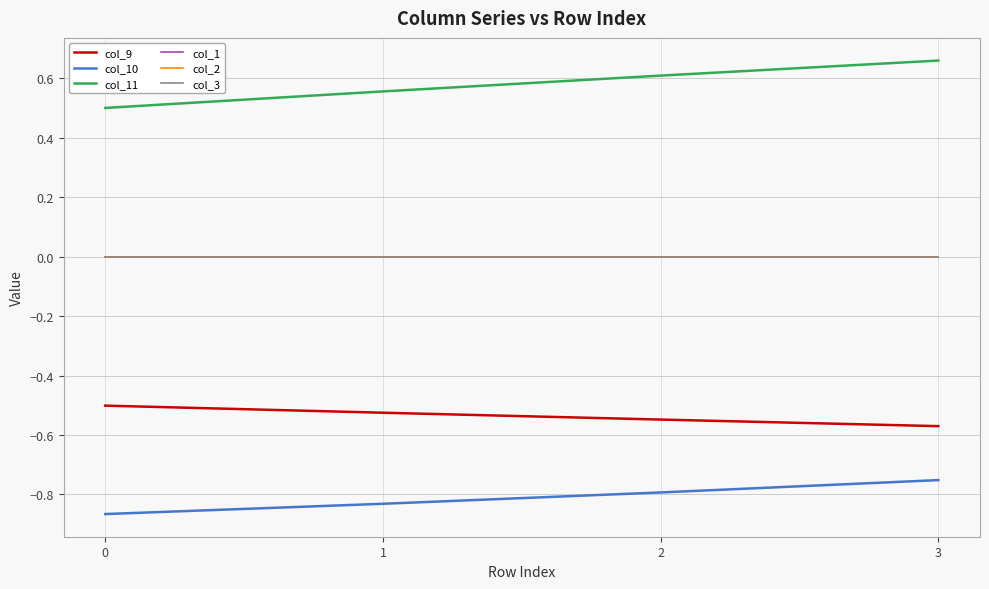

True or false: col_11 and col_1 cross at least once.

False